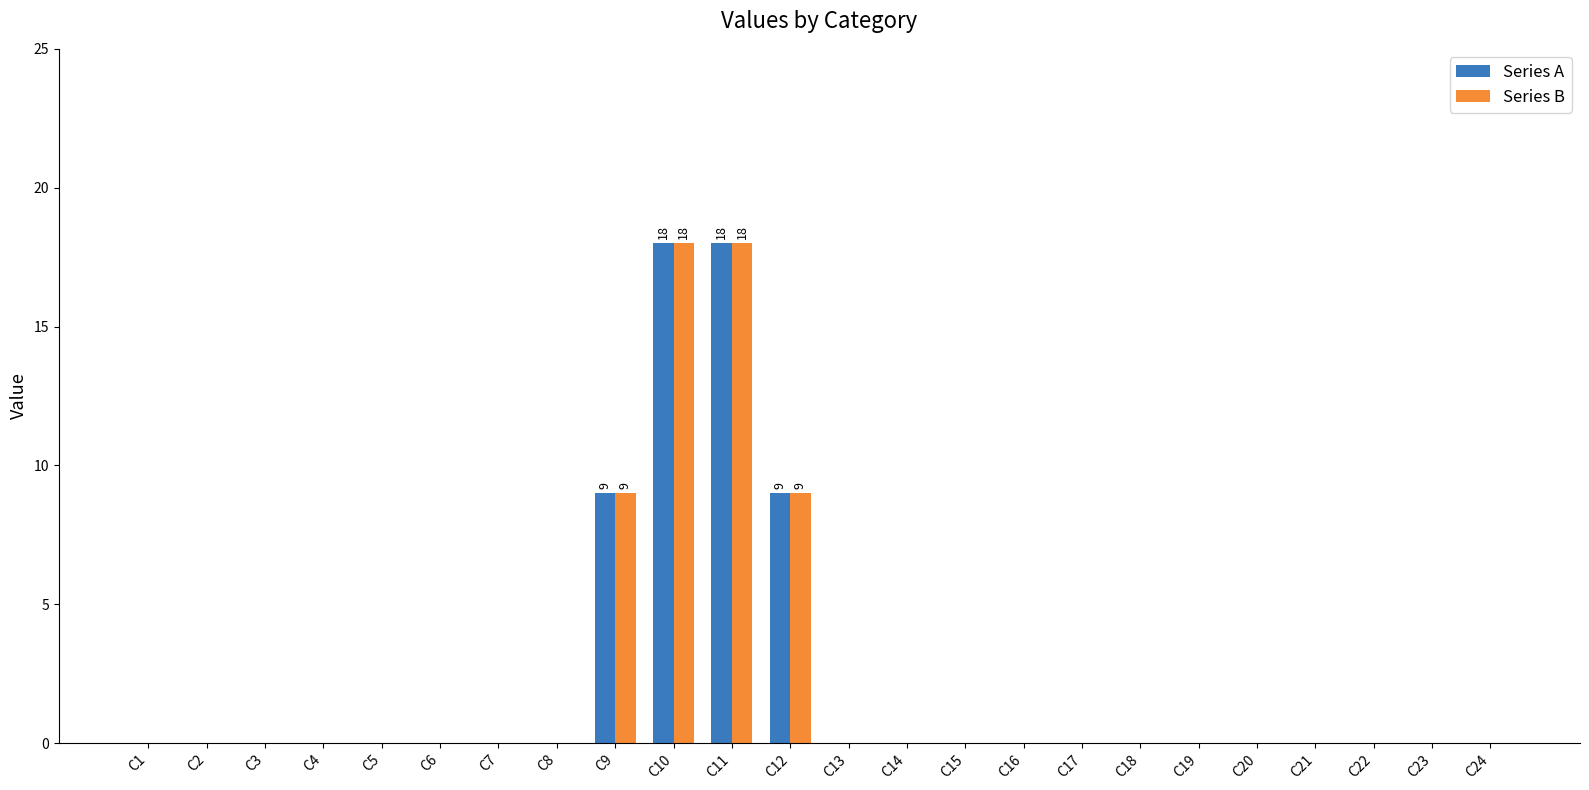

What is the maximum value for Series A?

18